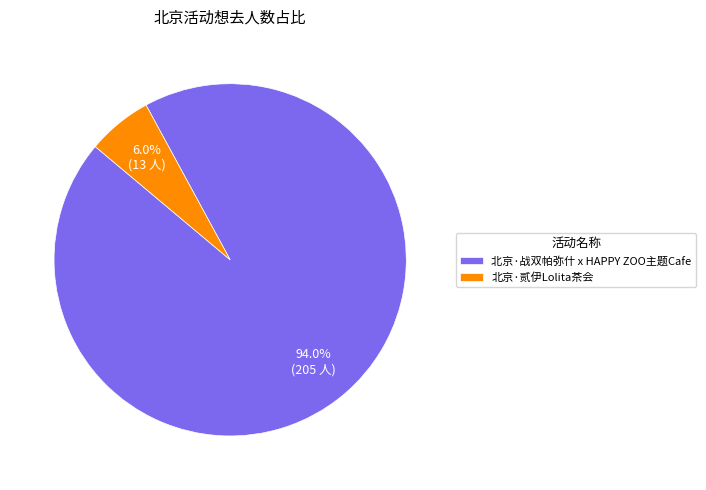

Combined, do 北京·贰伊Lolita茶会 and 北京·战双帕弥什 x HAPPY ZOO主题Cafe account for over 50%?

Yes